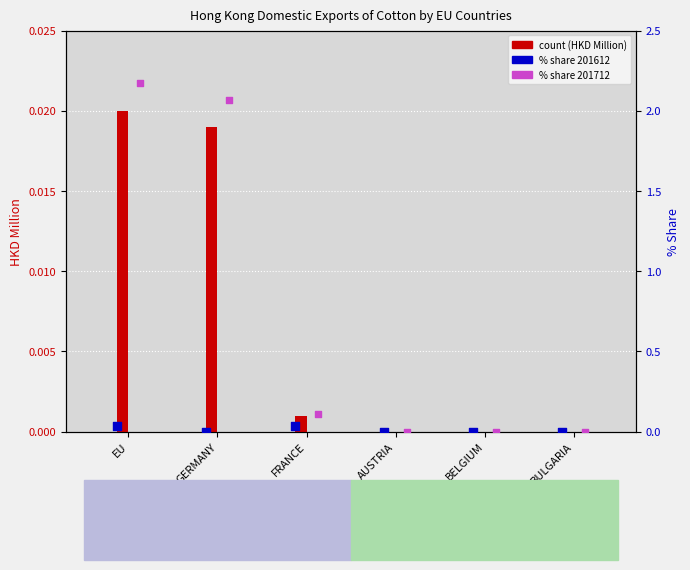

At how many categories does at least one series exceed 0?

3